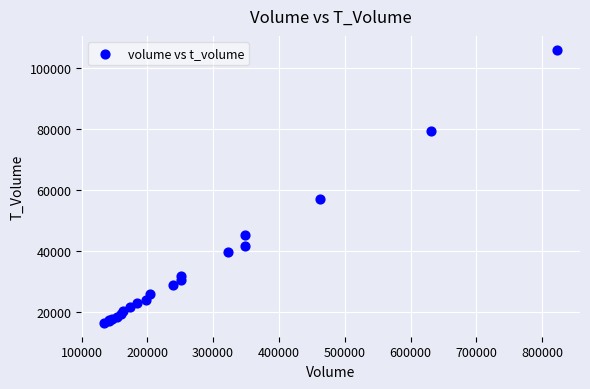

What Y value in the scatter plot is closest to 61097?

56857